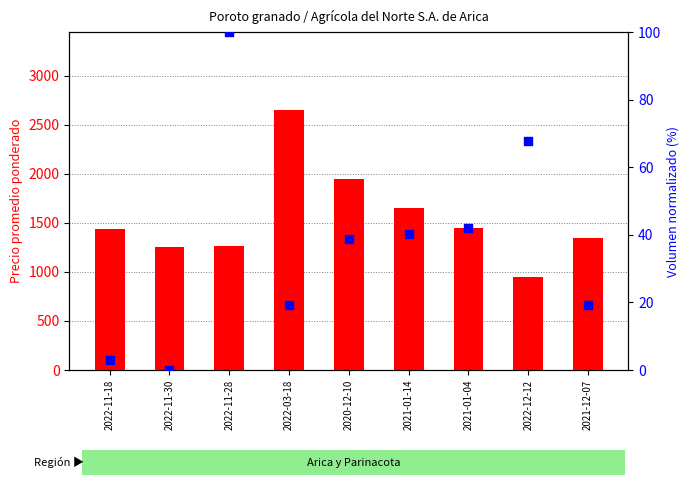

Which series contains the lowest Y value?

Volumen (normalizado 0-100)